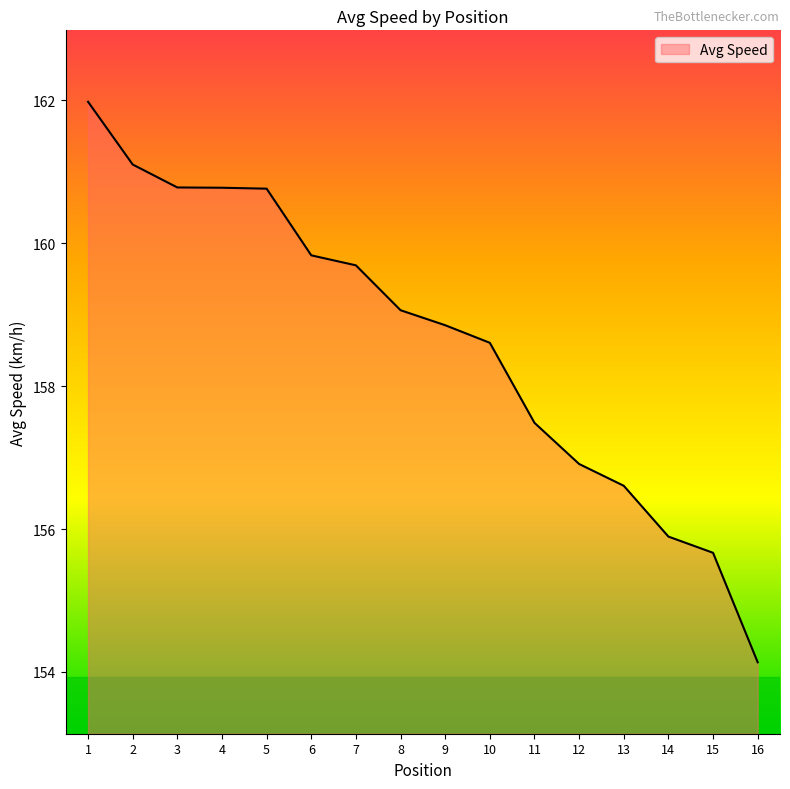

Reading left to right, what are all the values shown in this chart?

1=162.0	2=161.1	3=160.8	4=160.8	5=160.8	6=159.8	7=159.7	8=159.1	9=158.9	10=158.6	11=157.5	12=156.9	13=156.6	14=155.9	15=155.7	16=154.1